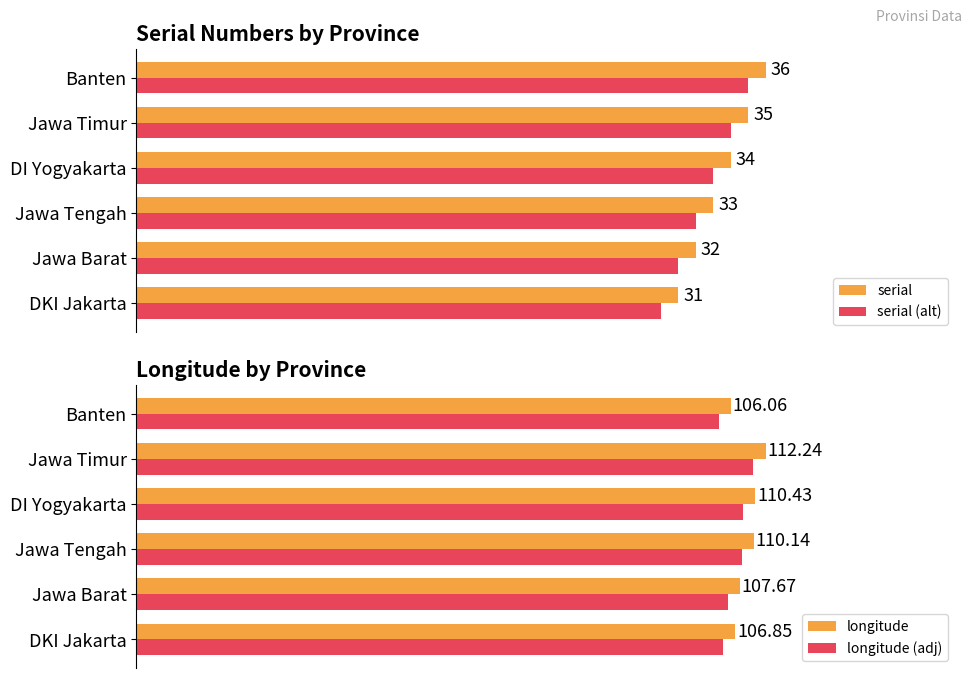

What is the difference between the maximum and minimum values in the serial series?

5.0